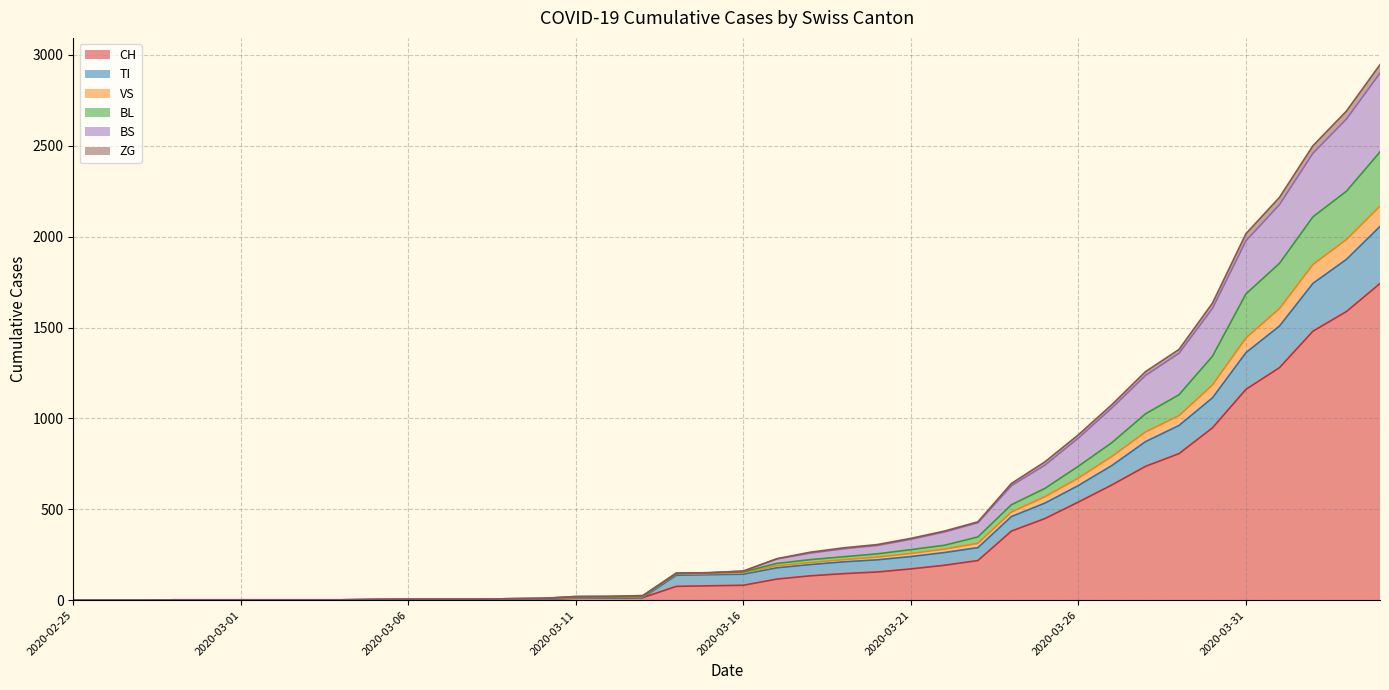

True or false: VS and BL intersect in this chart.

False